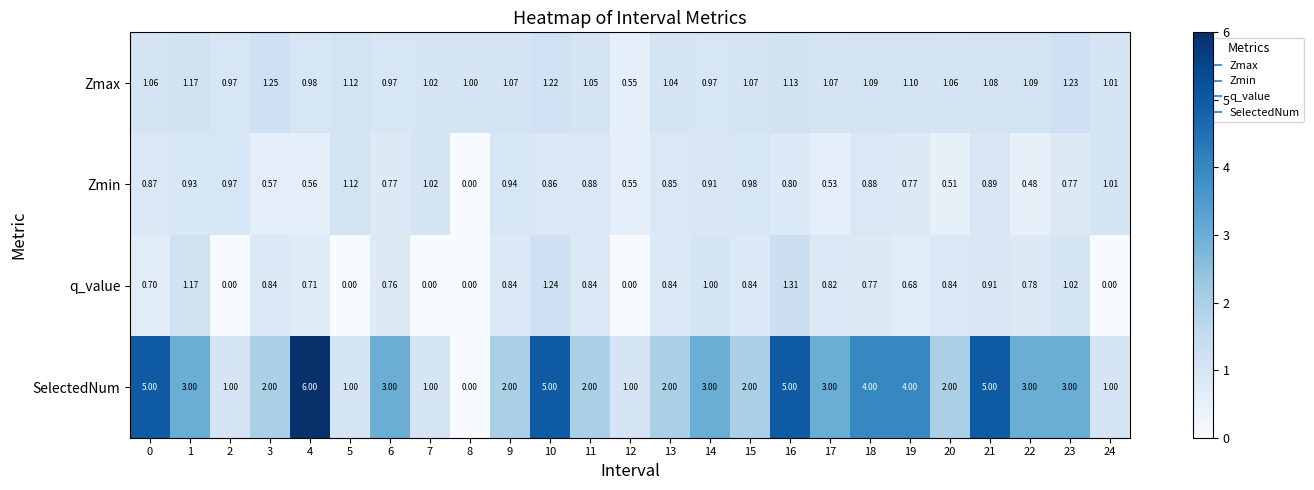

Which series has the largest total across all categories?

SelectedNum